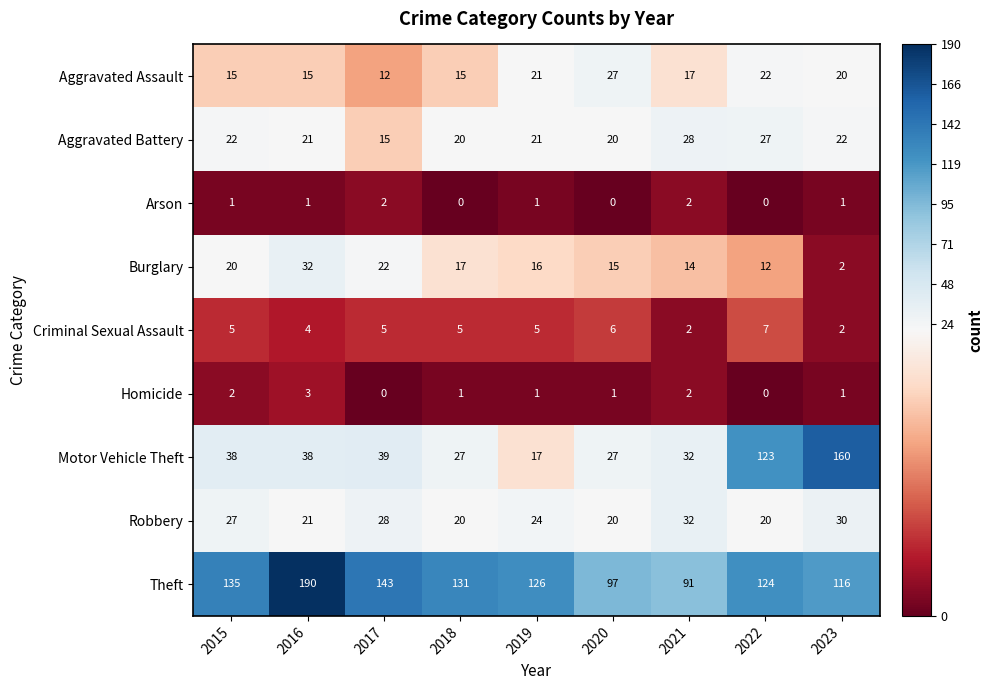

What is the sum of the Burglary values at 2021 and 2022?

26